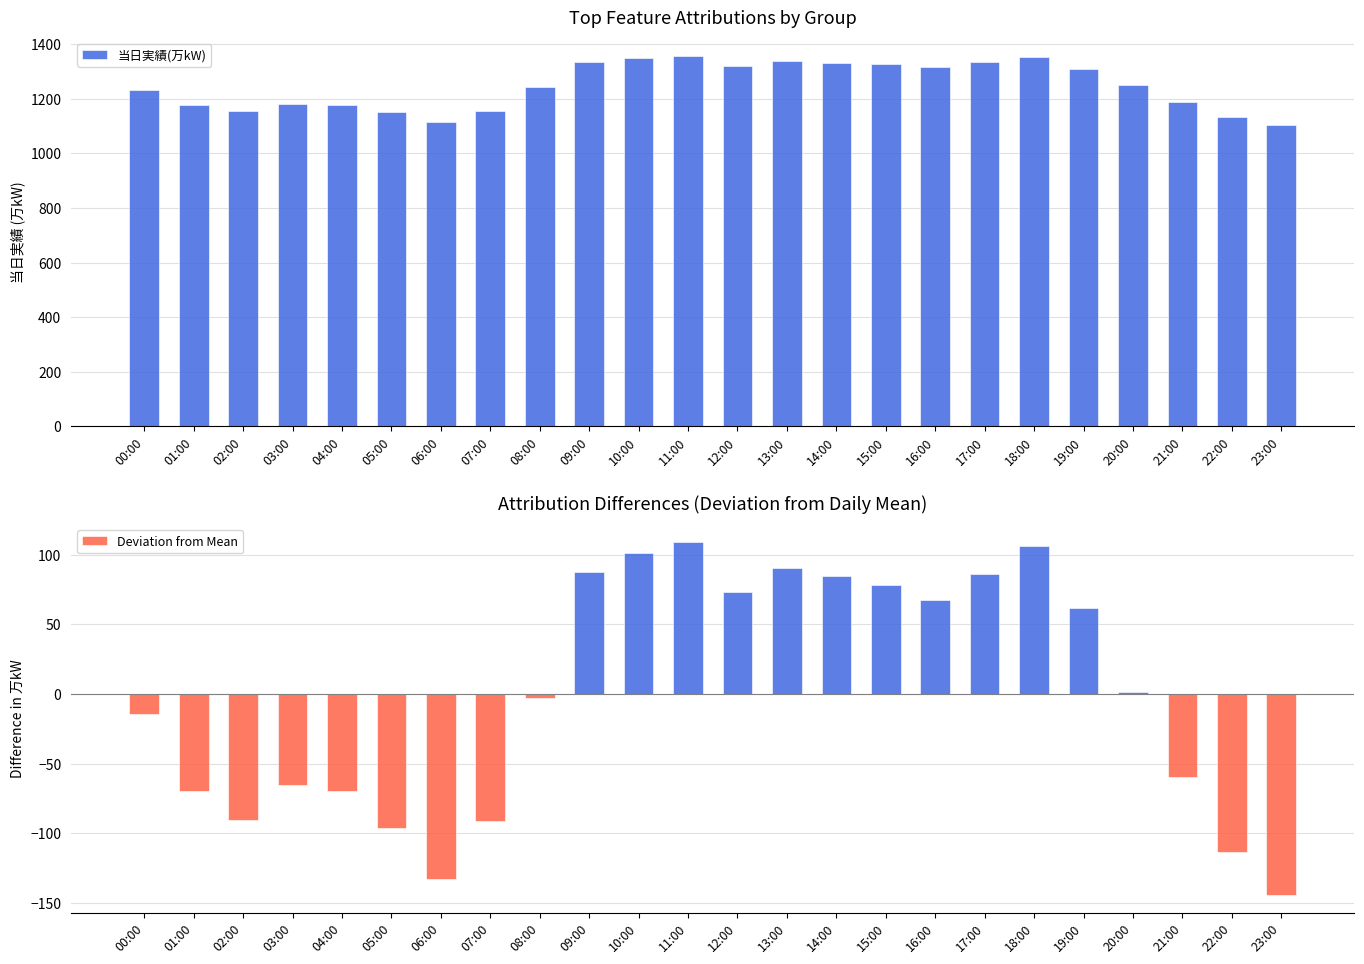

At how many categories does at least one series exceed -57?

24